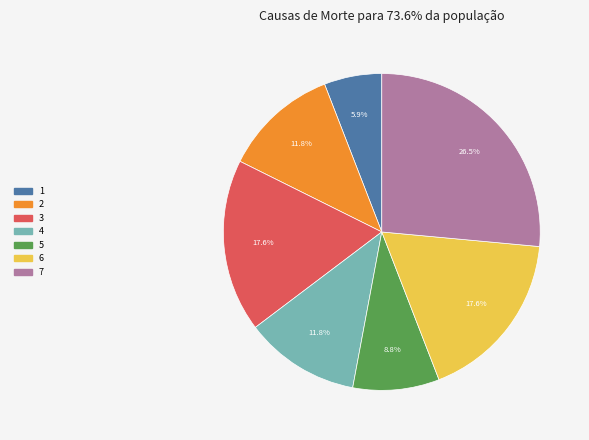

How many segments does this pie chart have?

7